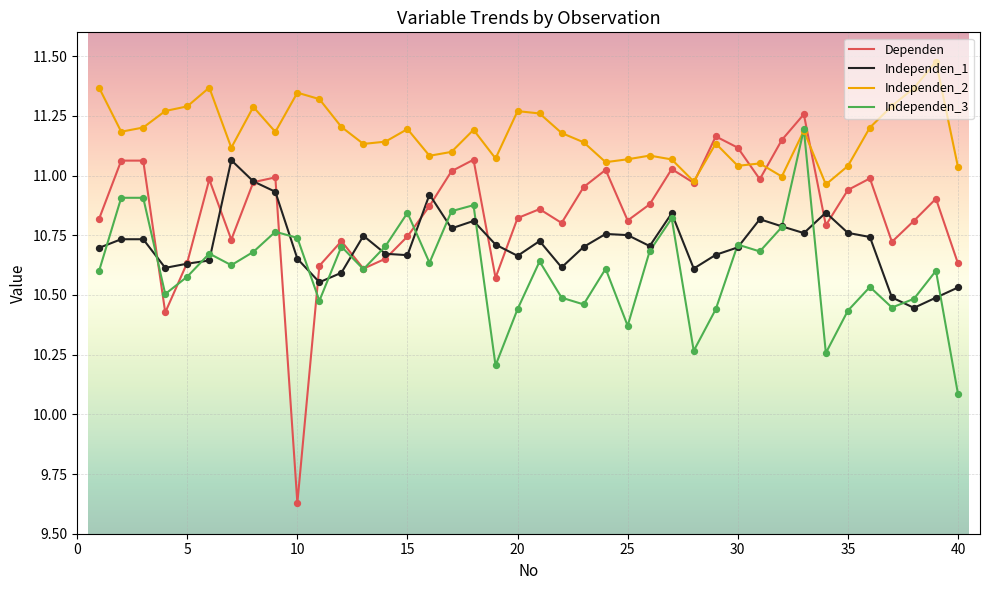

List the series in order of their overall mean, highest first.

Independen_2, Dependen, Independen_1, Independen_3